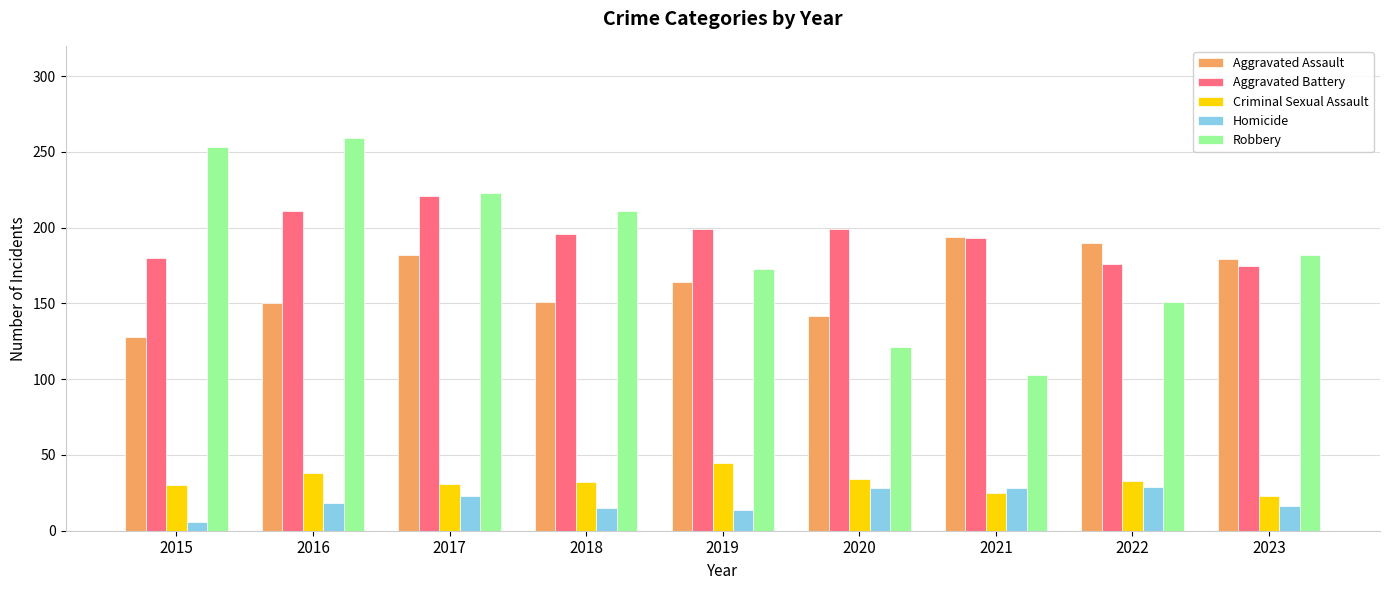

How many data points in Homicide are less than 18?

4